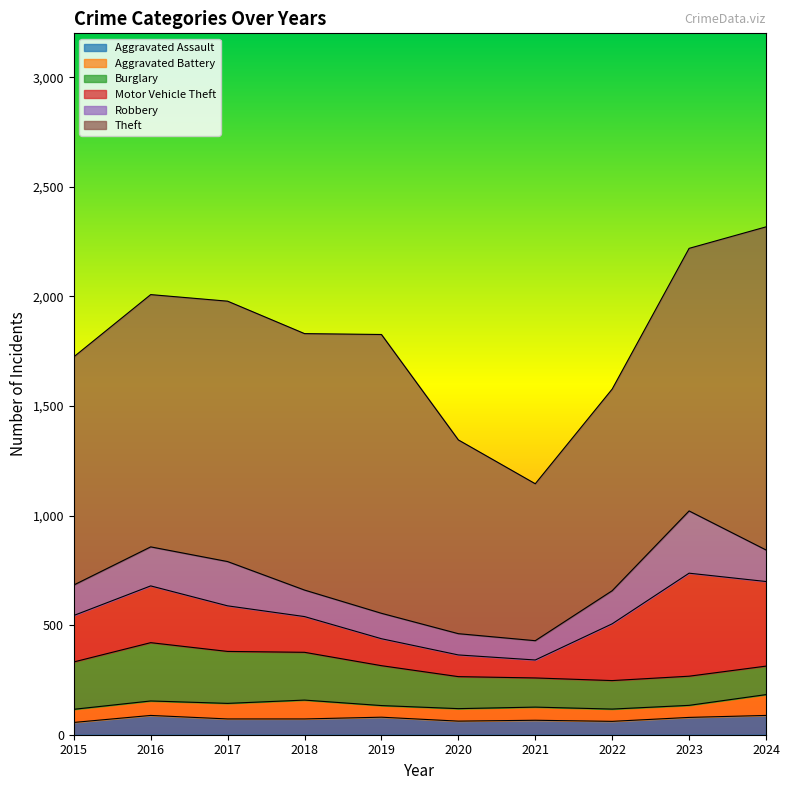

True or false: Aggravated Battery and Motor Vehicle Theft cross at least once.

False